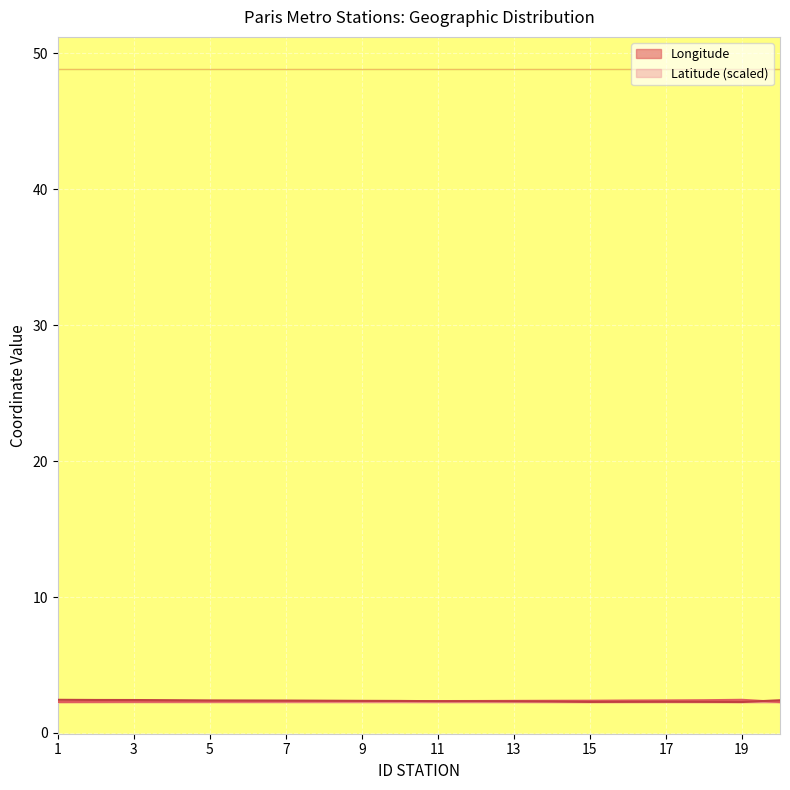

The Latitude series shows 3.9 at 1. True or false?

False